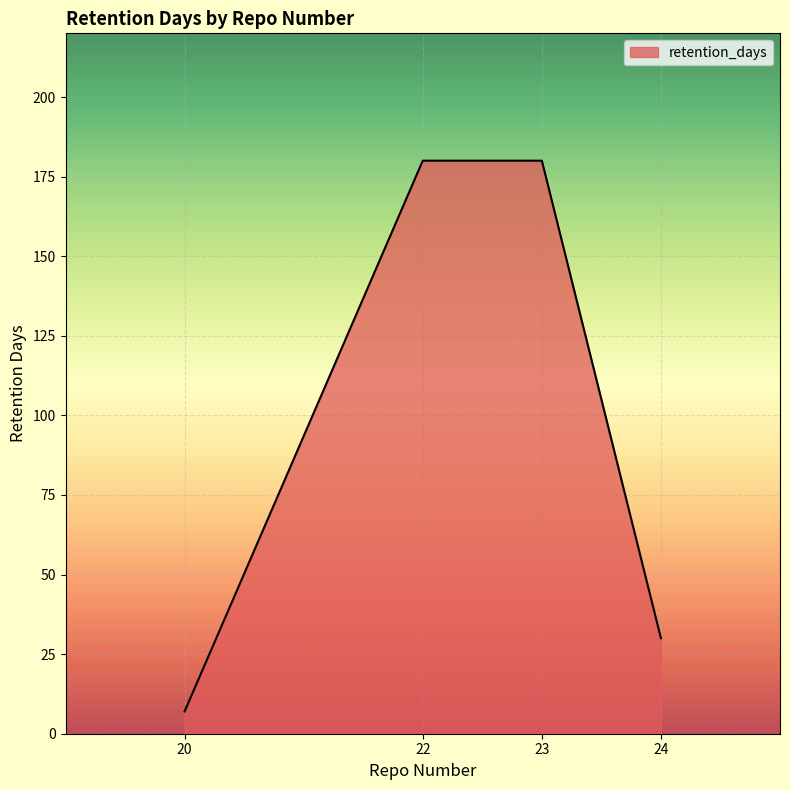

Which has a higher value, 23 or 24?

23